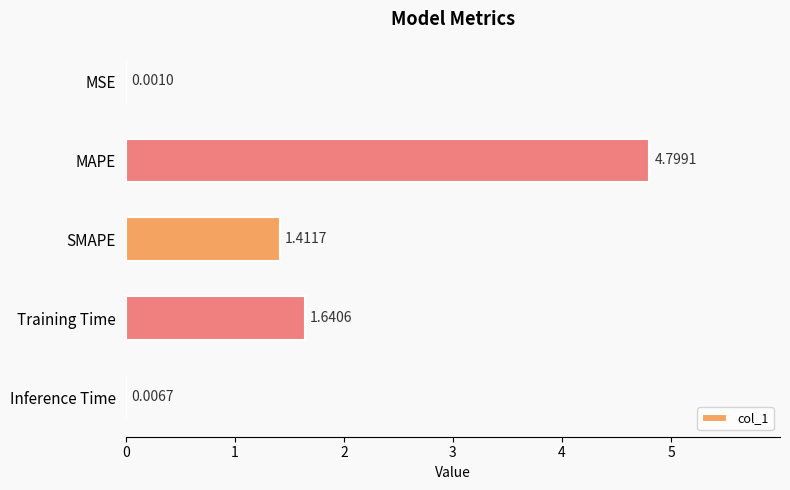

What is the sum of all values?

7.9